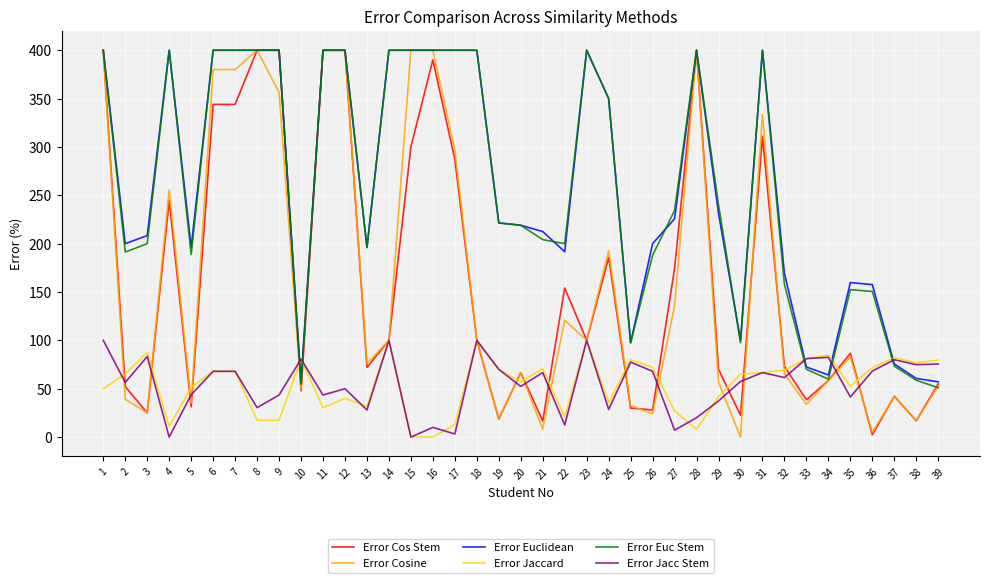

What is the maximum value shown in the chart?

400.0